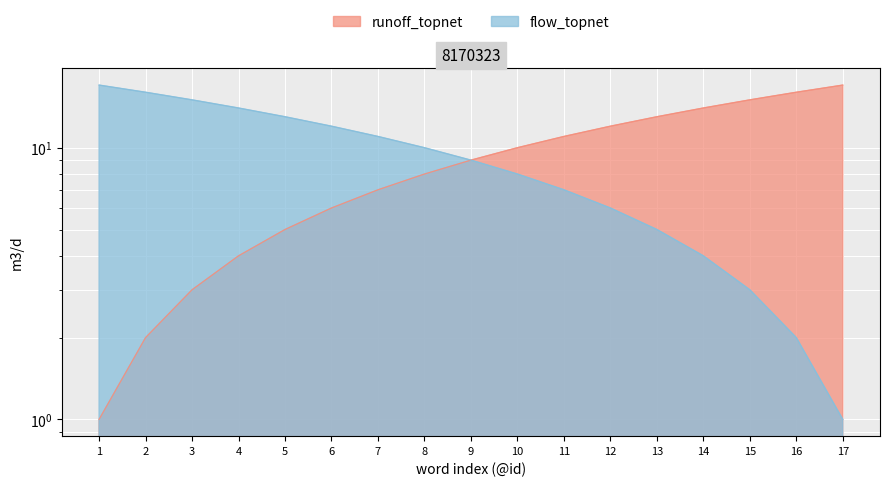

Reading left to right, extract all data points from this chart.

runoff_topnet: 1	2	3	4	5	6	7	8	9	10	11	12	13	14	15	16	17
flow_topnet: 17	16	15	14	13	12	11	10	9	8	7	6	5	4	3	2	1